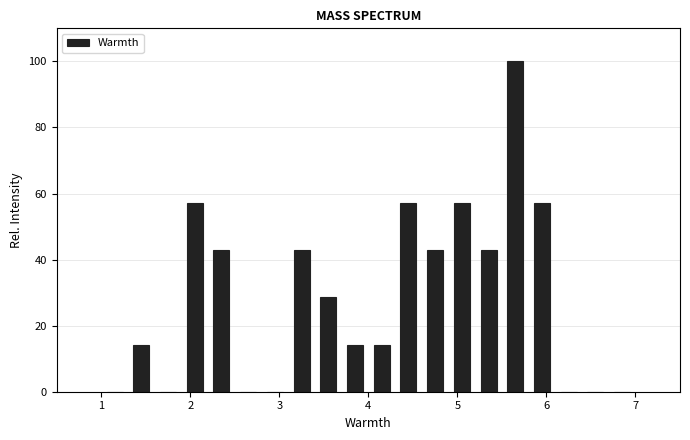

Around what value on the x-axis is the tallest bar? Give the approximate position of its centre, as read against the axis.

5.7